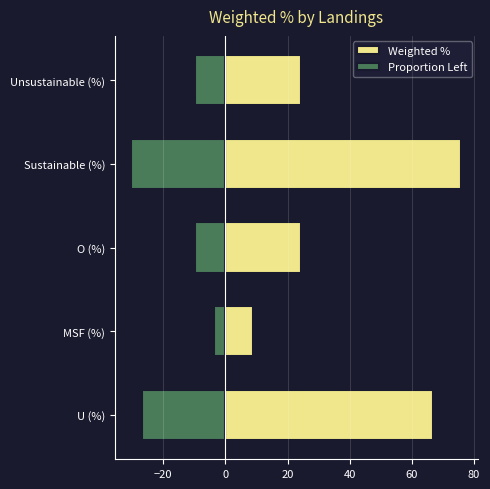

Reading right to left, transcribe all the data shown in this chart.

Weighted %: 24.2	75.8	24.2	9.0	66.8
Proportion Left: -9.7	-30.3	-9.7	-3.6	-26.7